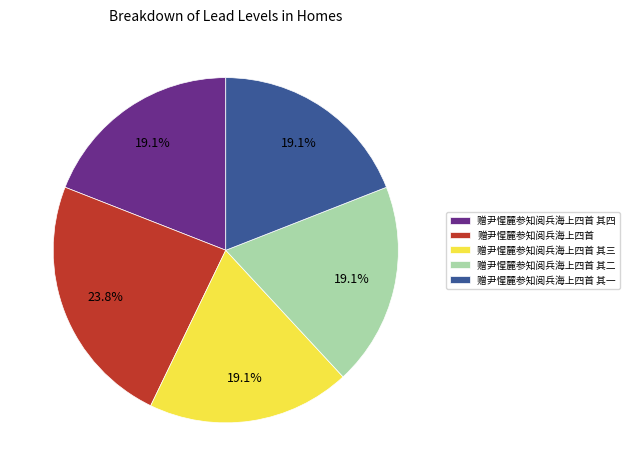

To the nearest percent, what is the difference between the 赠尹惺麓参知阅兵海上四首 and 赠尹惺麓参知阅兵海上四首 其四 slice percentages?

5%